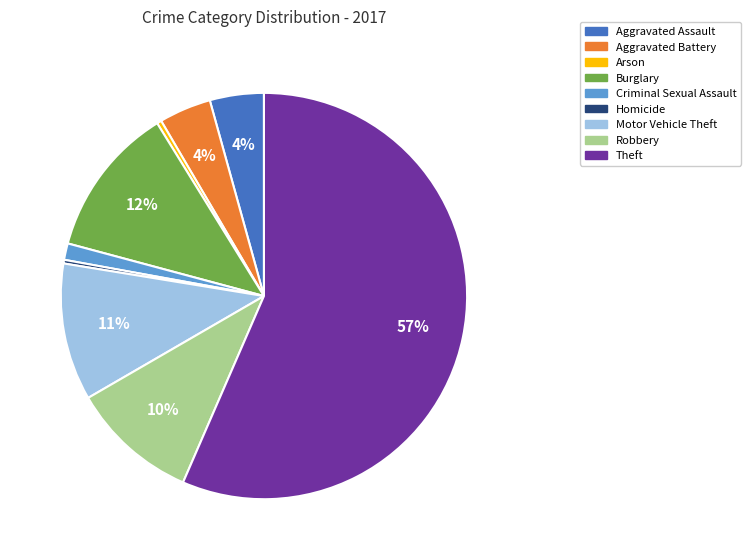

Does Theft account for over 50% of the chart?

Yes